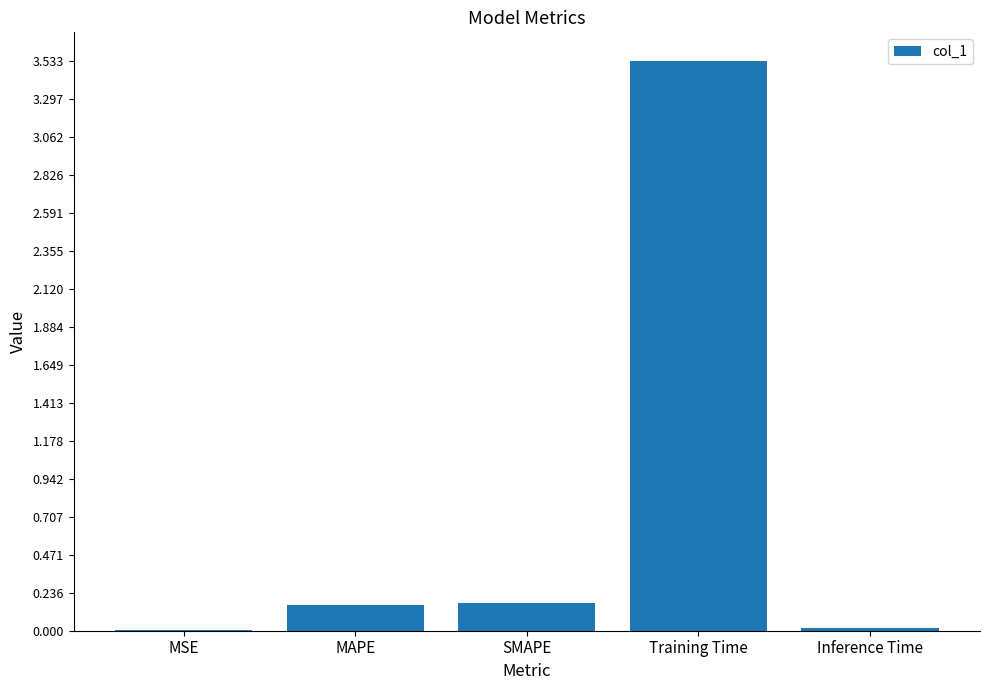

Which label corresponds to the largest value in the chart?

Training Time